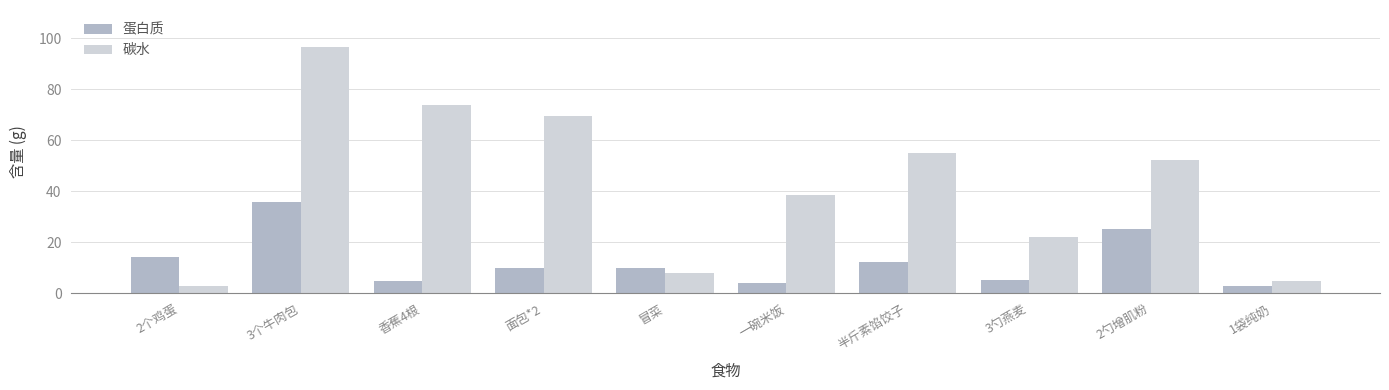

What is the label of the 5th bar from the right?

一碗米饭